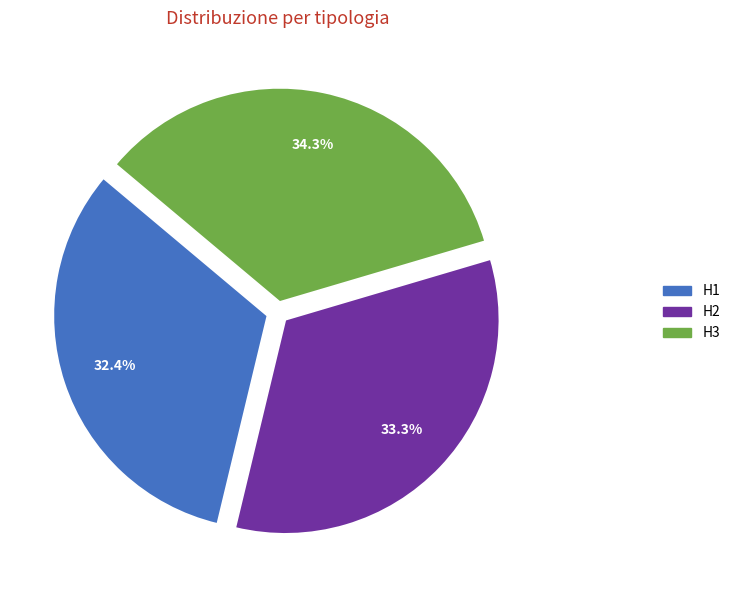

What percentage is the H1 slice, to the nearest percent?

32%